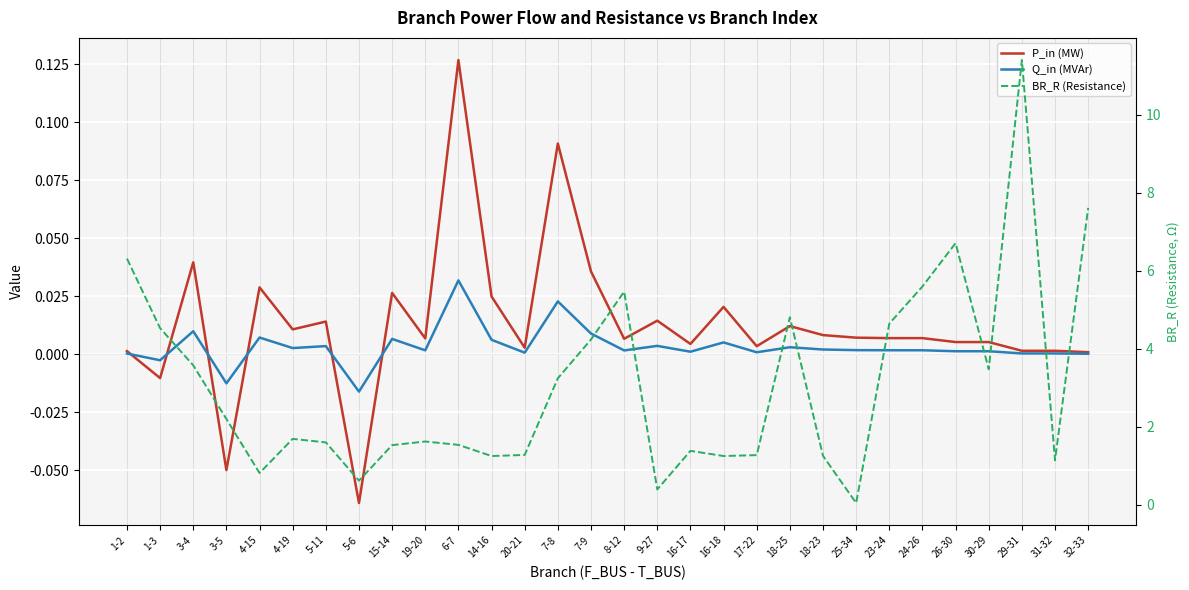

What is the average value of the BR_R (Resistance) series?

3.1